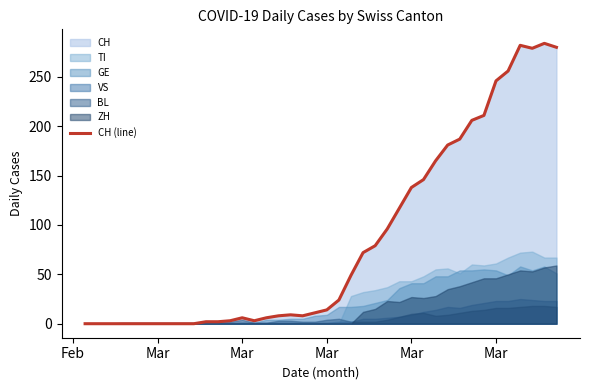

What is the value of the 25th point from the left?

79